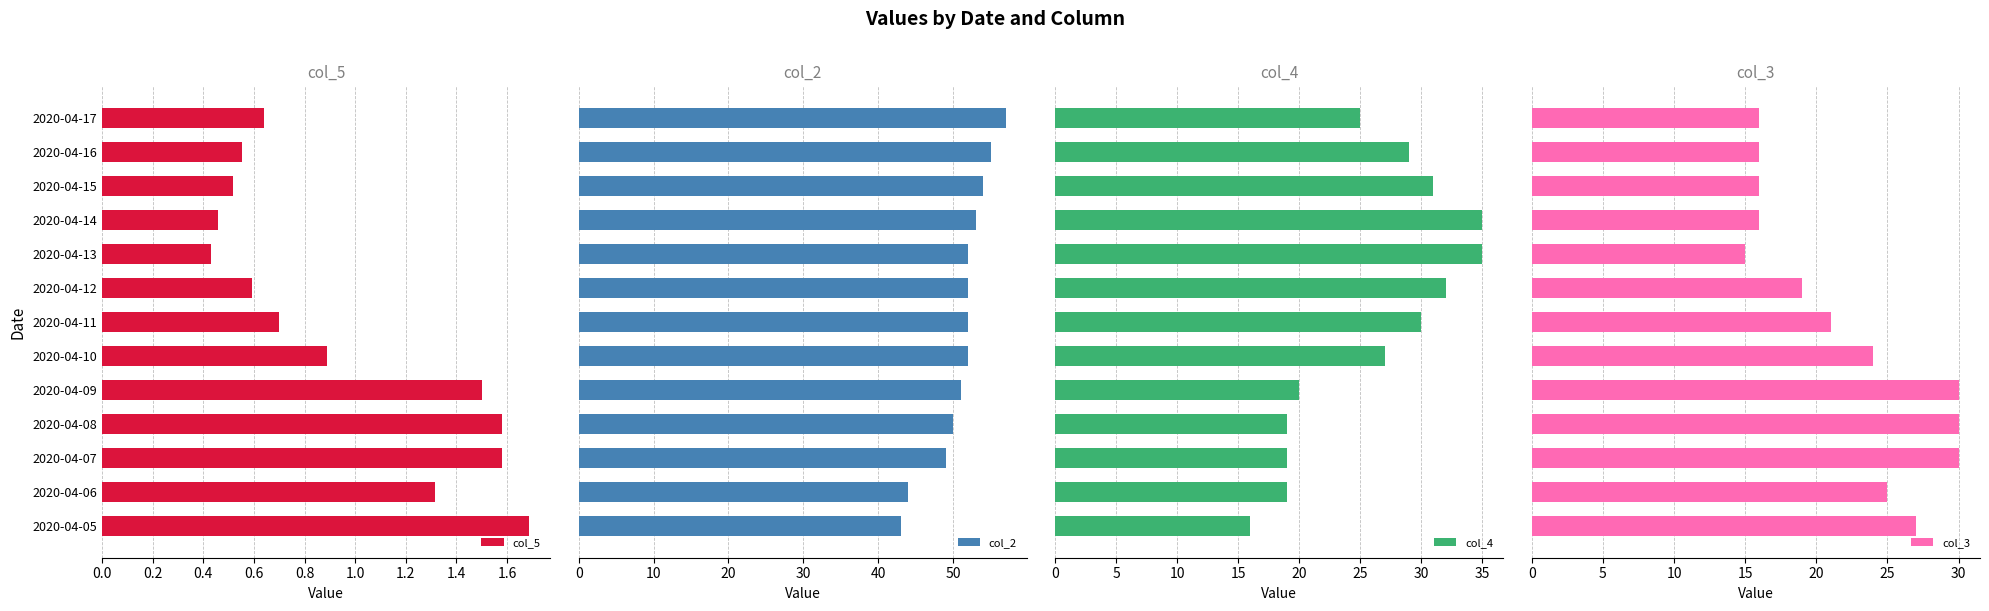

What is the sum of all col_4 values?

337